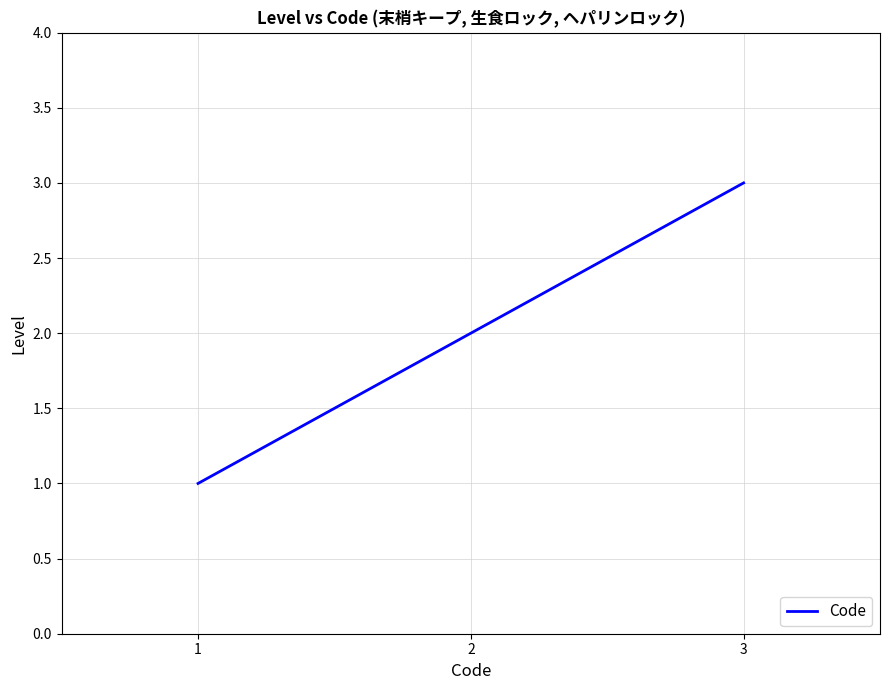

Which category has the highest value across all series?

3